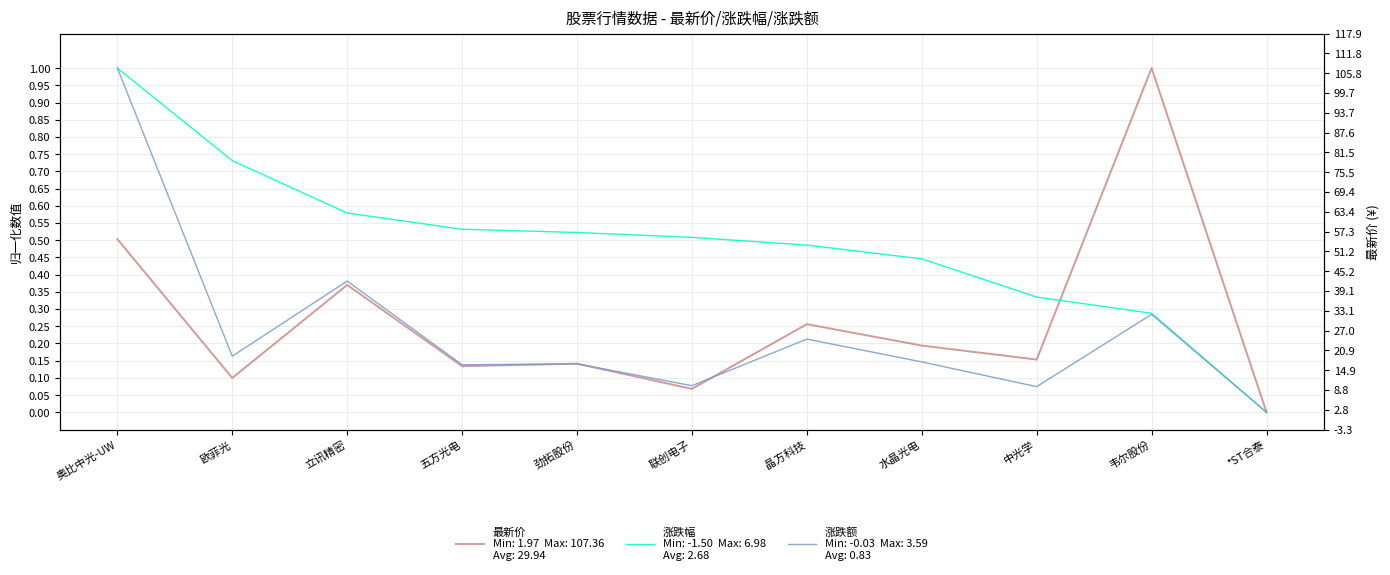

Which series ends up on top after the final intersection of 涨跌额 and 最新价?

最新价